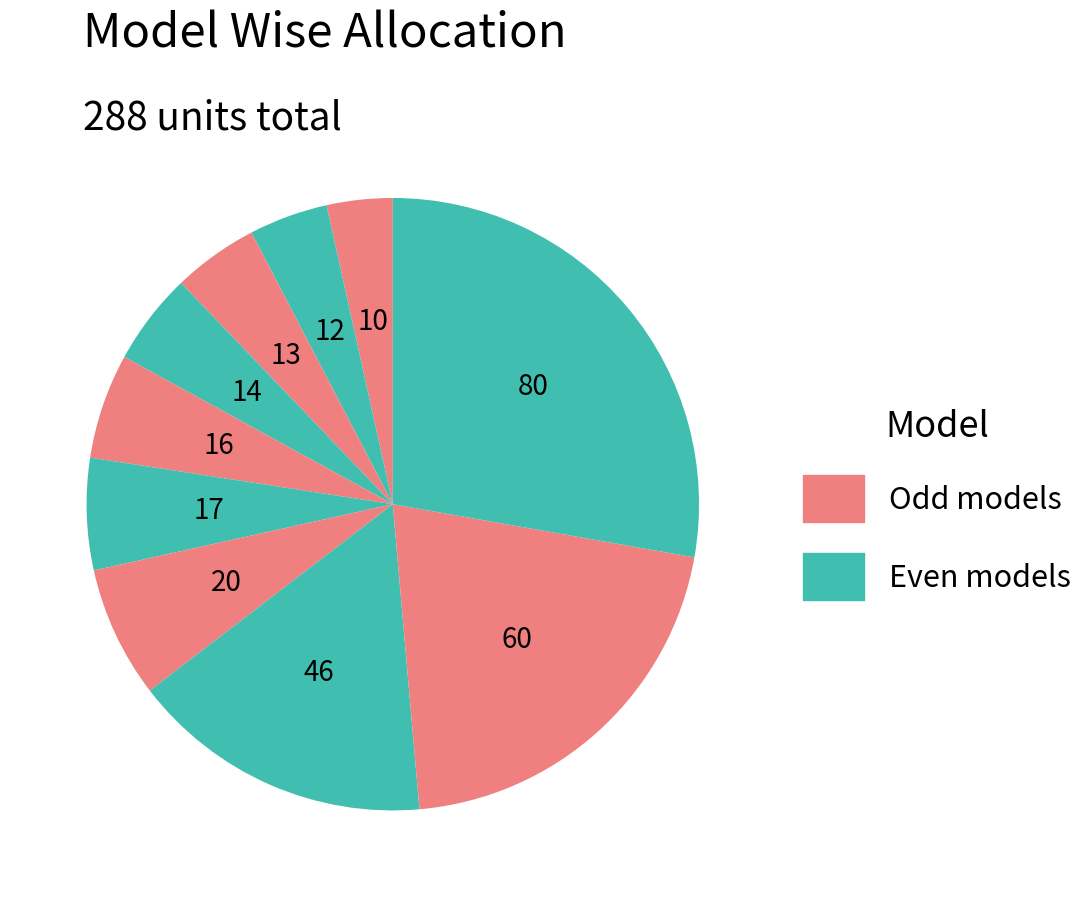

How many segments does this pie chart have?

10